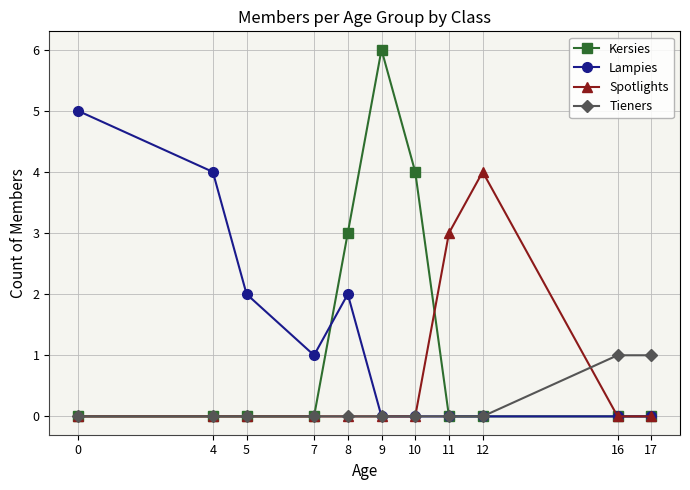

What is the sum of all Kersies values?

13